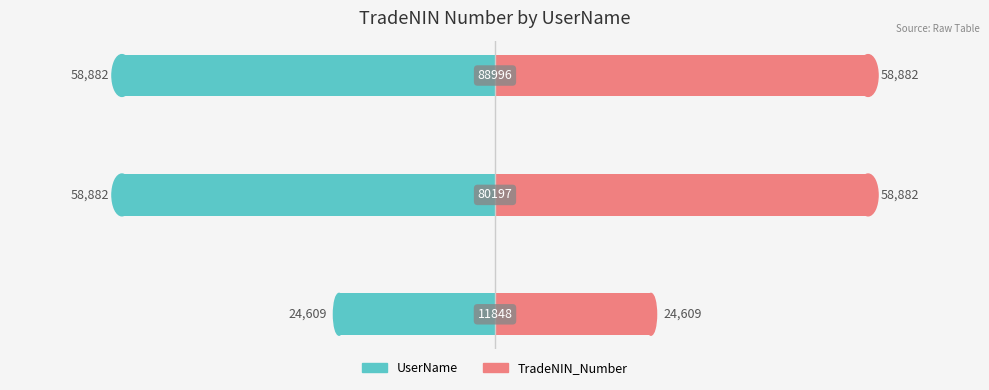

What value does the TradeNIN_Number series have at 1, to the nearest 50?

58900